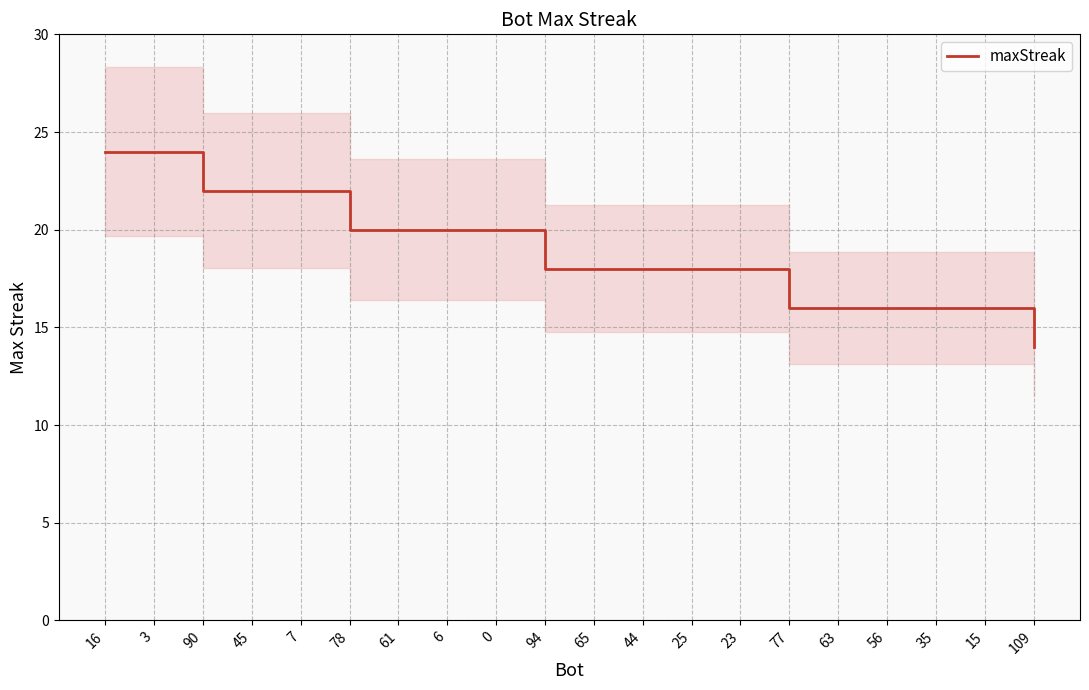

How many values are below 18?

6